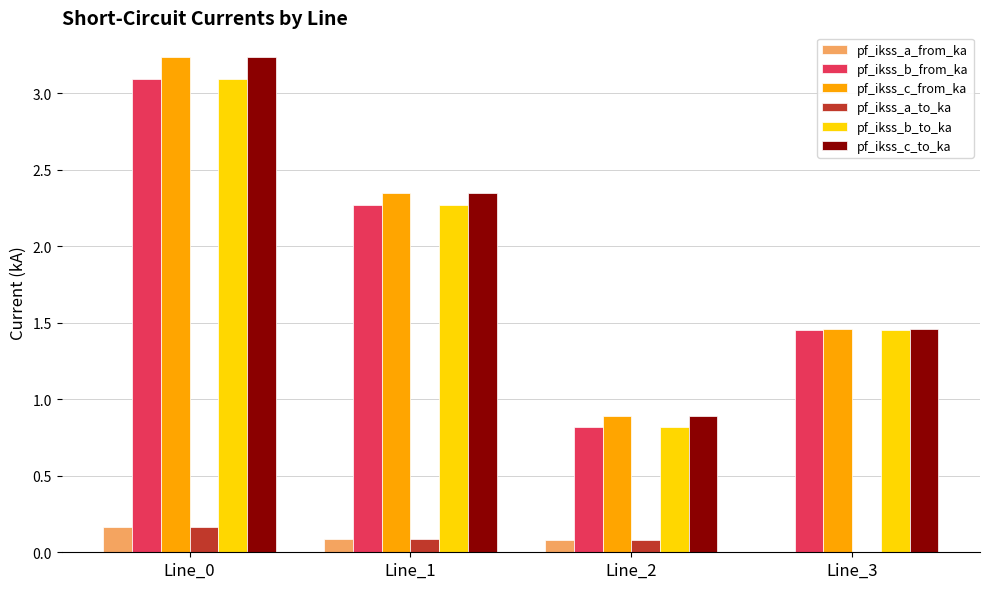

How many groups of bars are there?

4